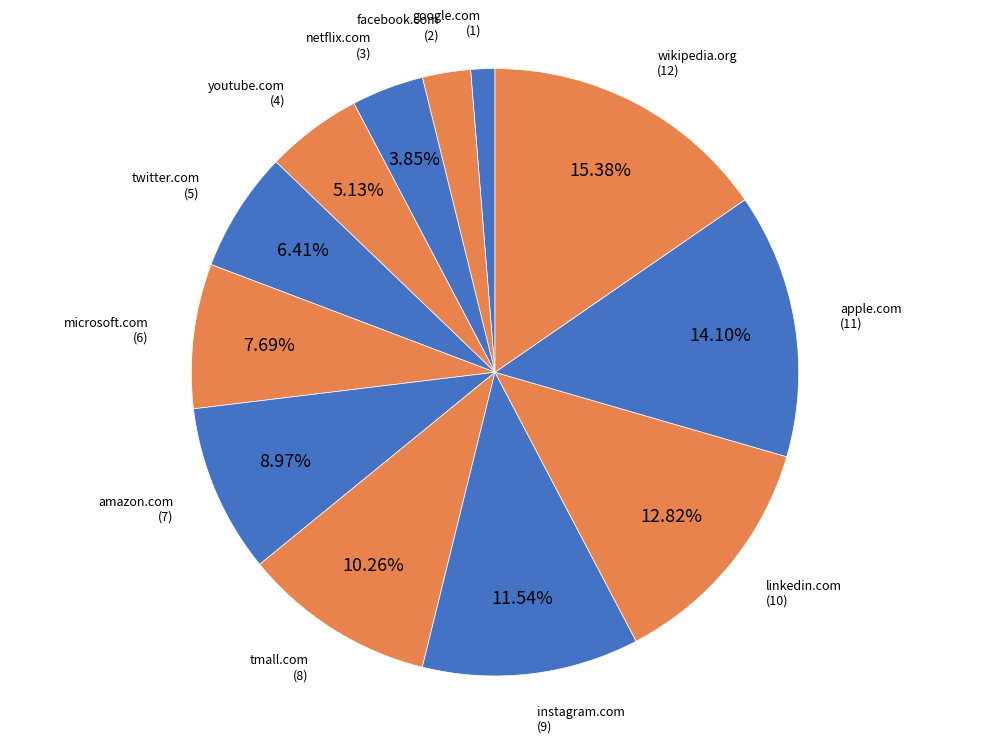

How many segments does this pie chart have?

12